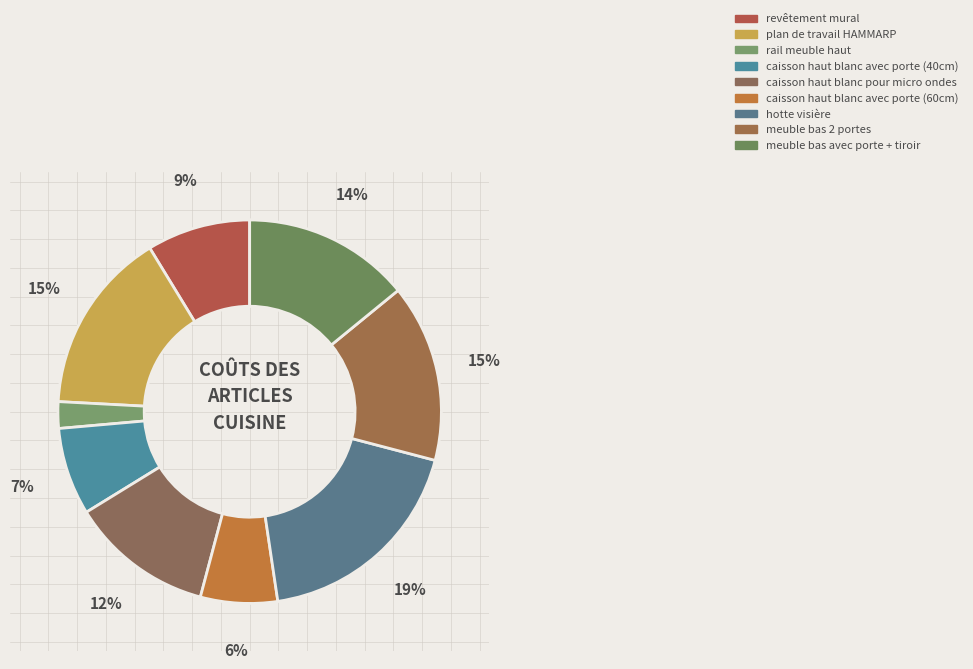

Is there any slice that represents more than half of the pie?

No